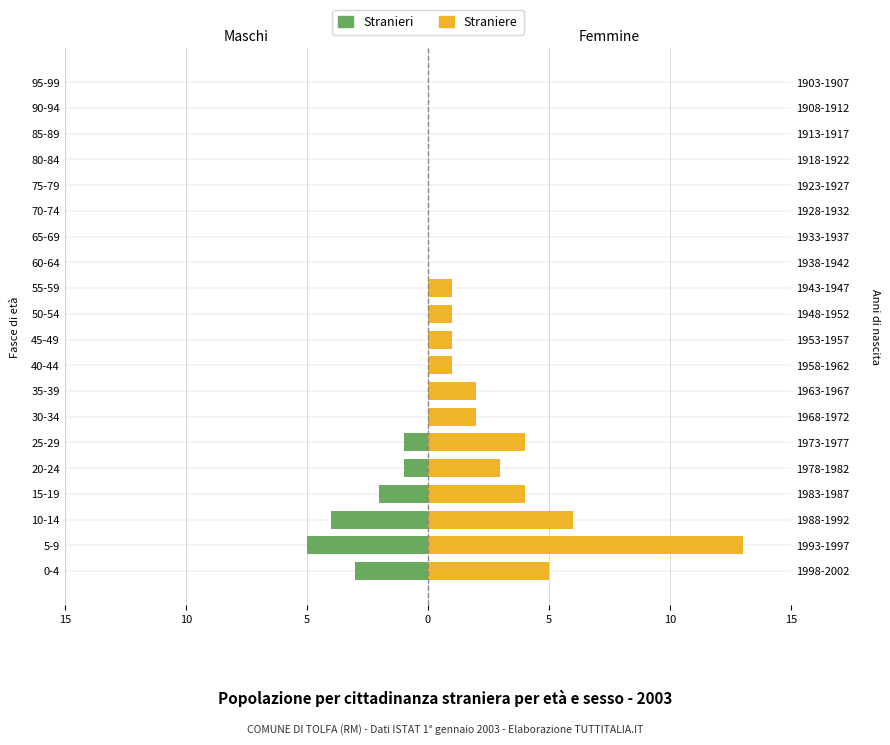

How many bars are there in total?

40